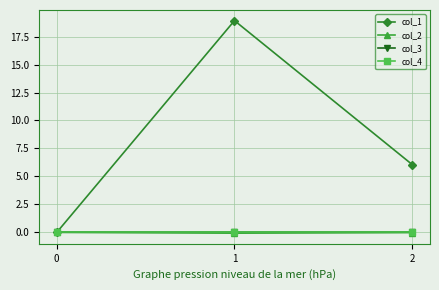

Which has a higher value, 0 or 1?

1